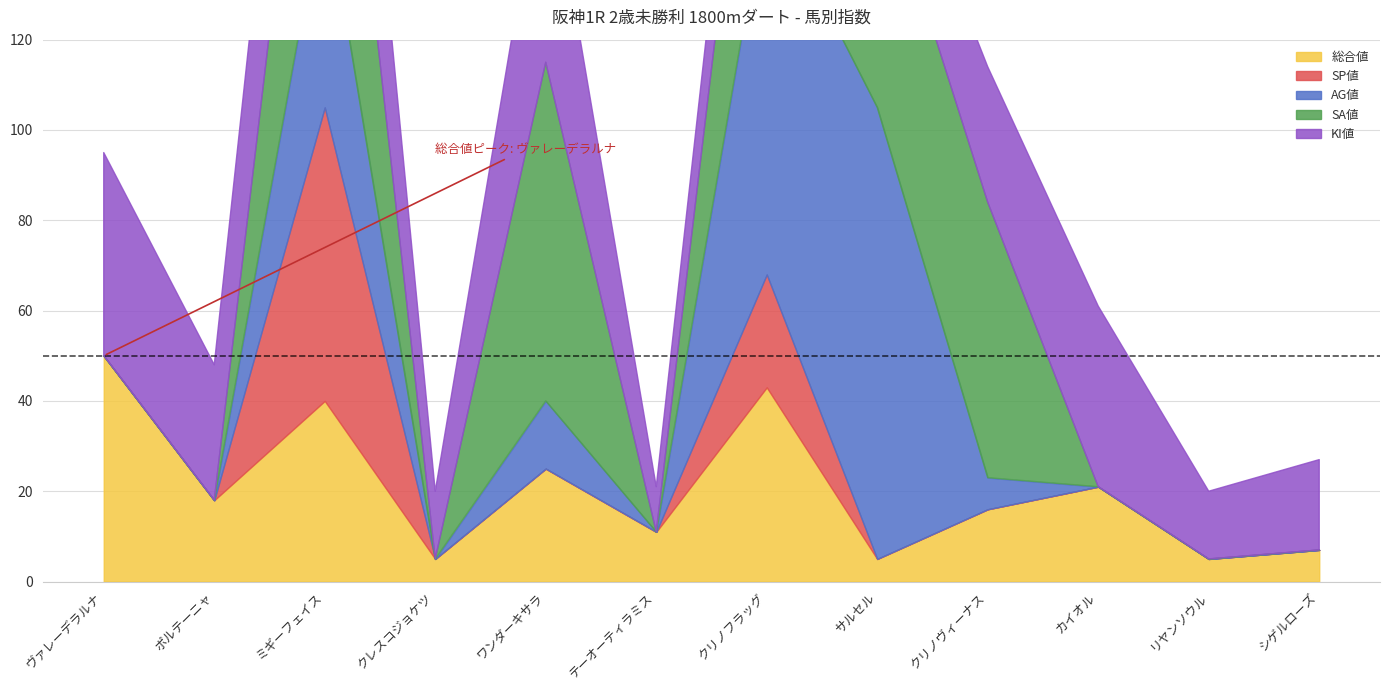

List the labels in order of SP値 value, smallest first.

ヴァレーデラルナ, ポルテーニャ, クレスコジョケツ, ワンダーキサラ, テーオーティラミス, サルセル, クリノヴィーナス, カイオル, リヤンソウル, シゲルローズ, クリノフラッグ, ミギーフェイス